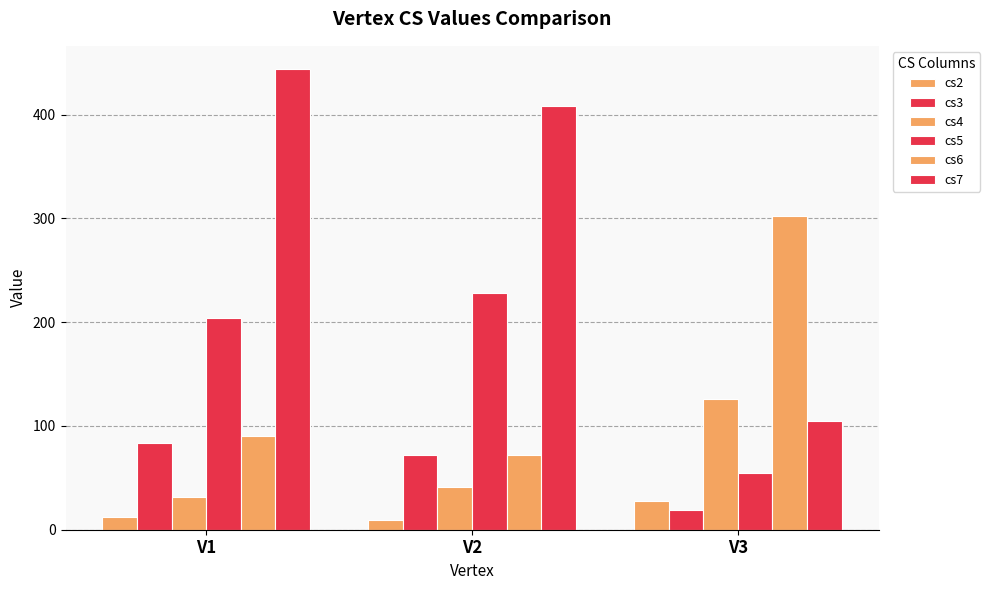

Where is cs4 nearest to the value 79?

V2